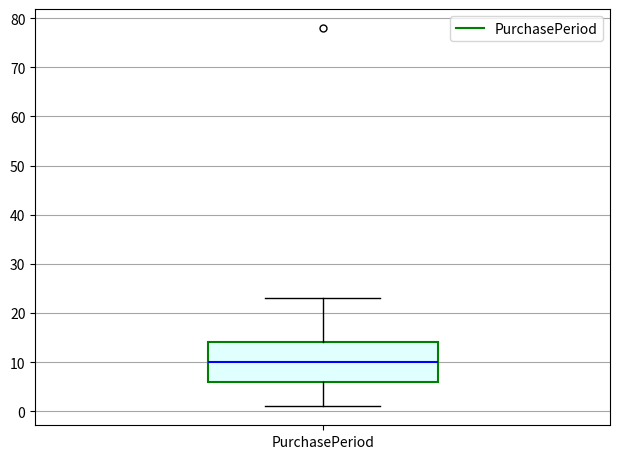

Transcribe this box plot: give where the median line is, the range the box spans, and where the two whiskers end, as read against the y-axis. The values are not printed on the chart, so give them approximately, as read against the axis.

median 10, box 6 to 14, whiskers 1 to 23